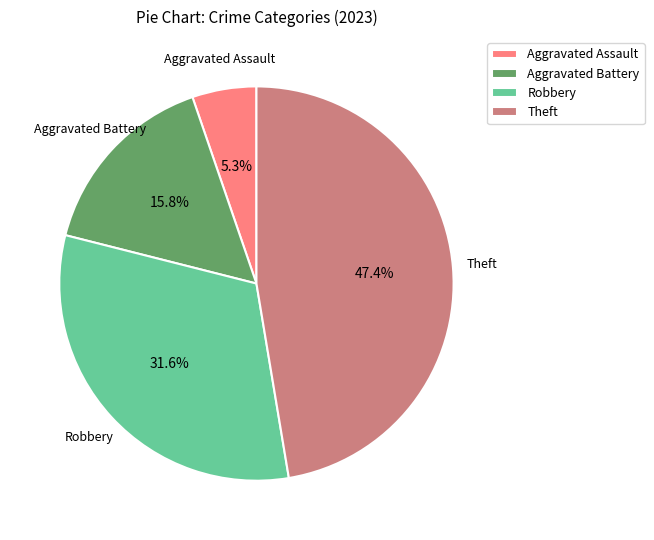

Which category has the biggest portion of the pie?

Theft